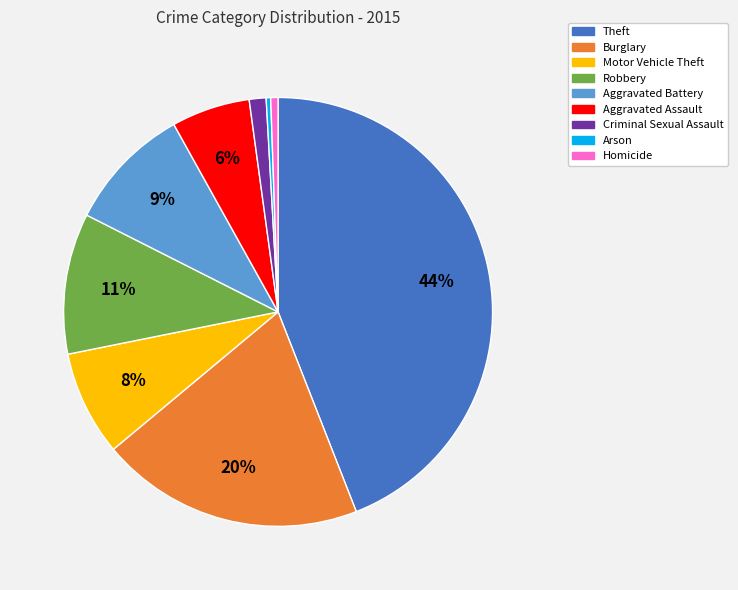

True or false: Aggravated Battery accounts for 20% of the total.

False